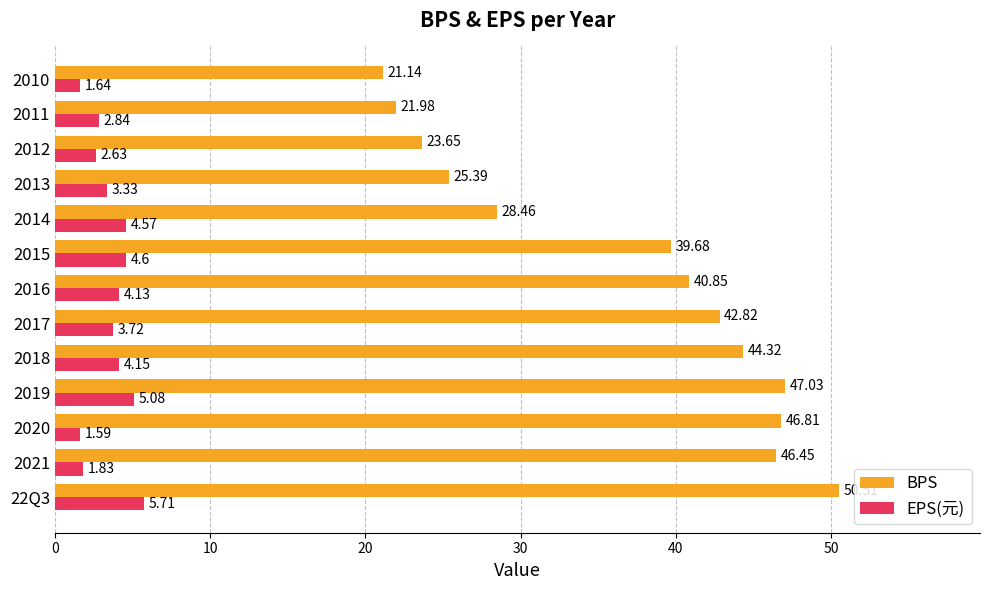

Which category has the lowest value in the EPS(元) series?

2020